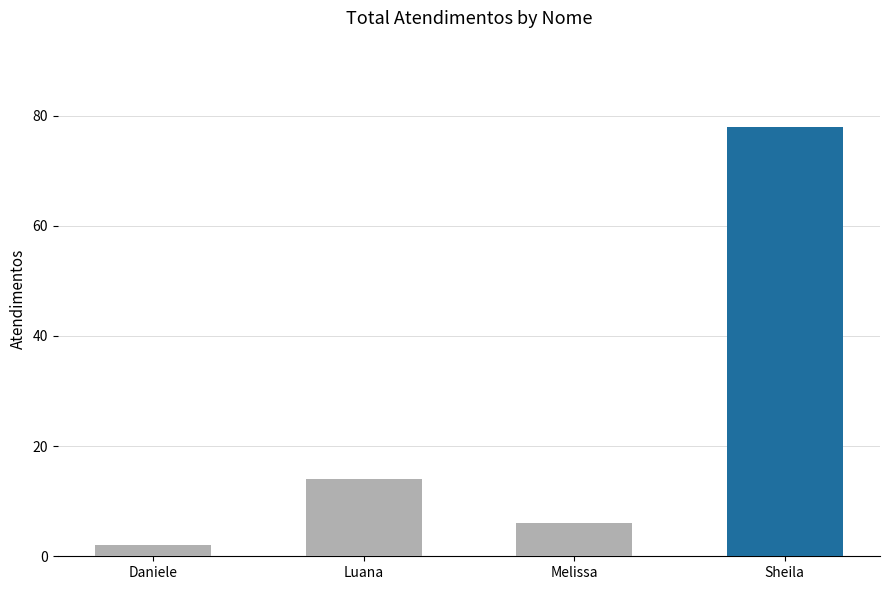

At which label is the value closest to 40?

Luana